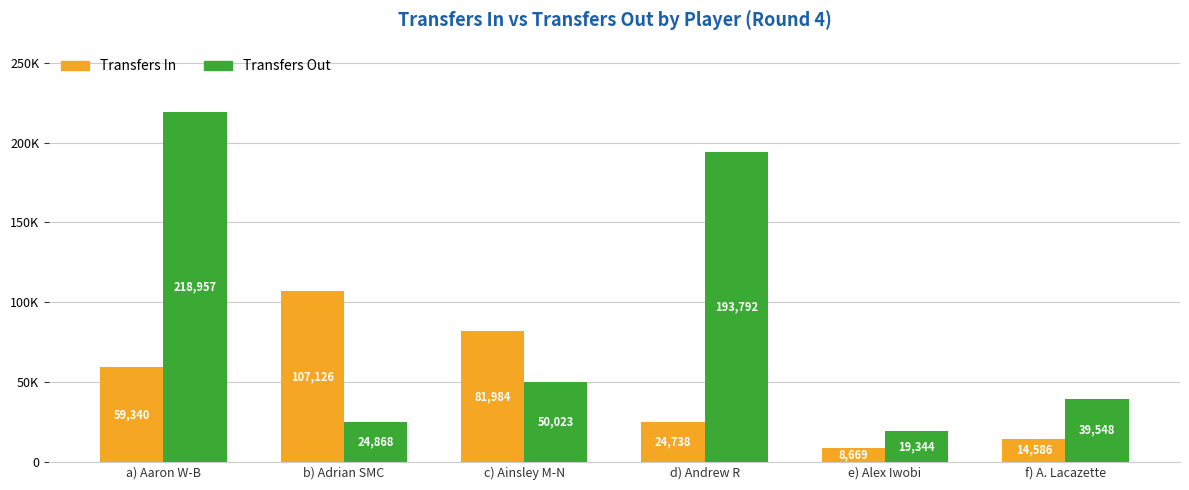

True or false: Transfers Out has a value of 29329 at e) Alex Iwobi.

False